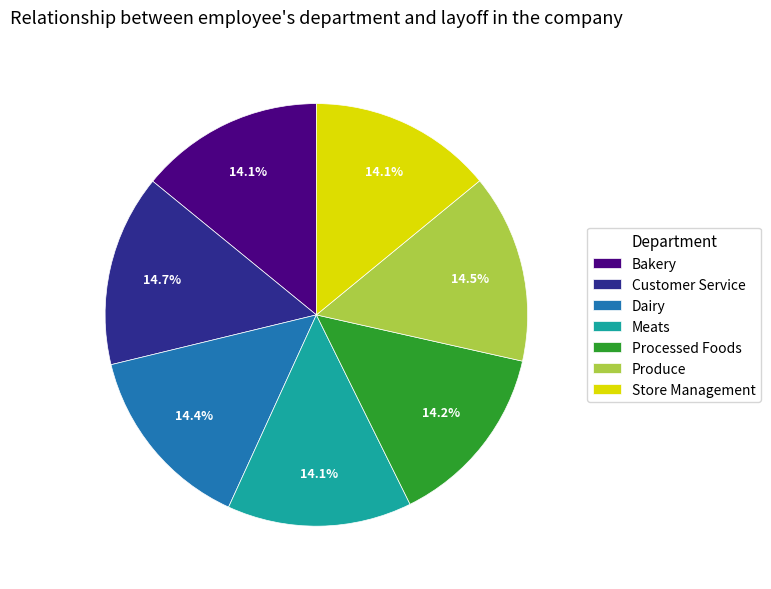

What is the ratio of the value at Produce to the value at Customer Service?

1.0